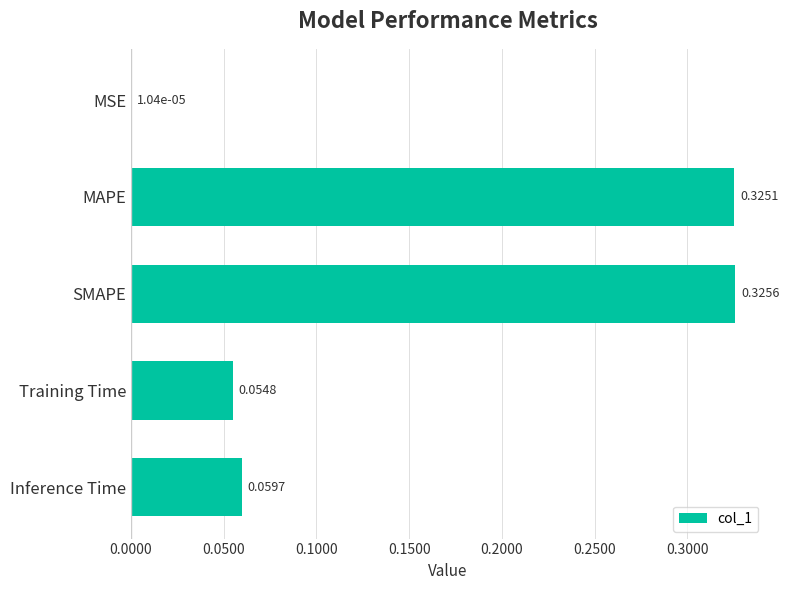

At which label is the value closest to 0?

MSE